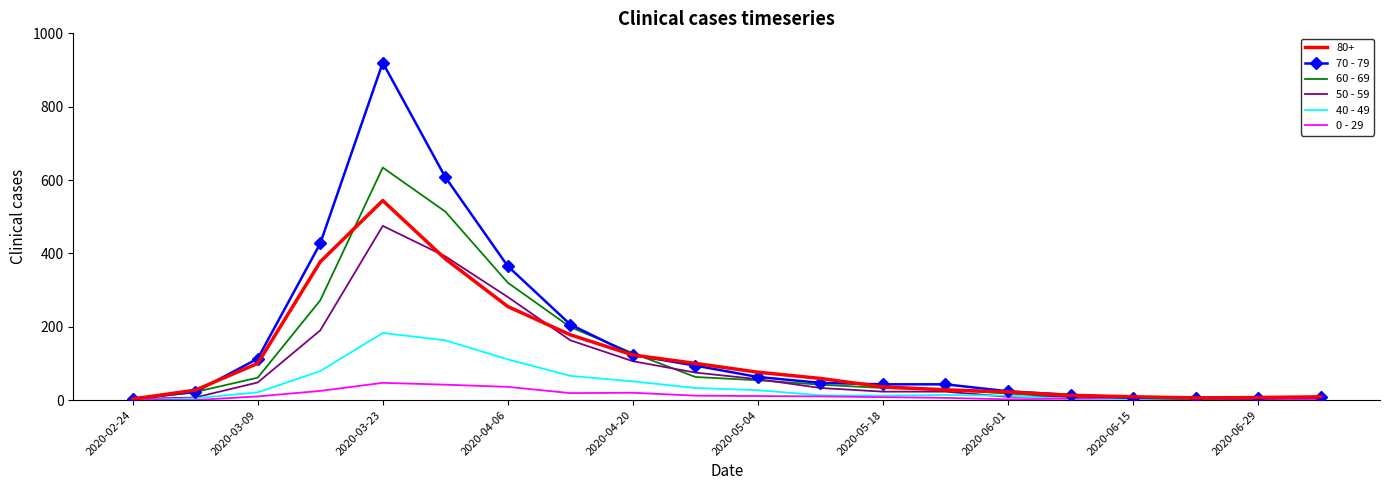

List the series in order of their peak value, highest first.

70 - 79, 60 - 69, 80+, 50 - 59, 40 - 49, 0 - 29